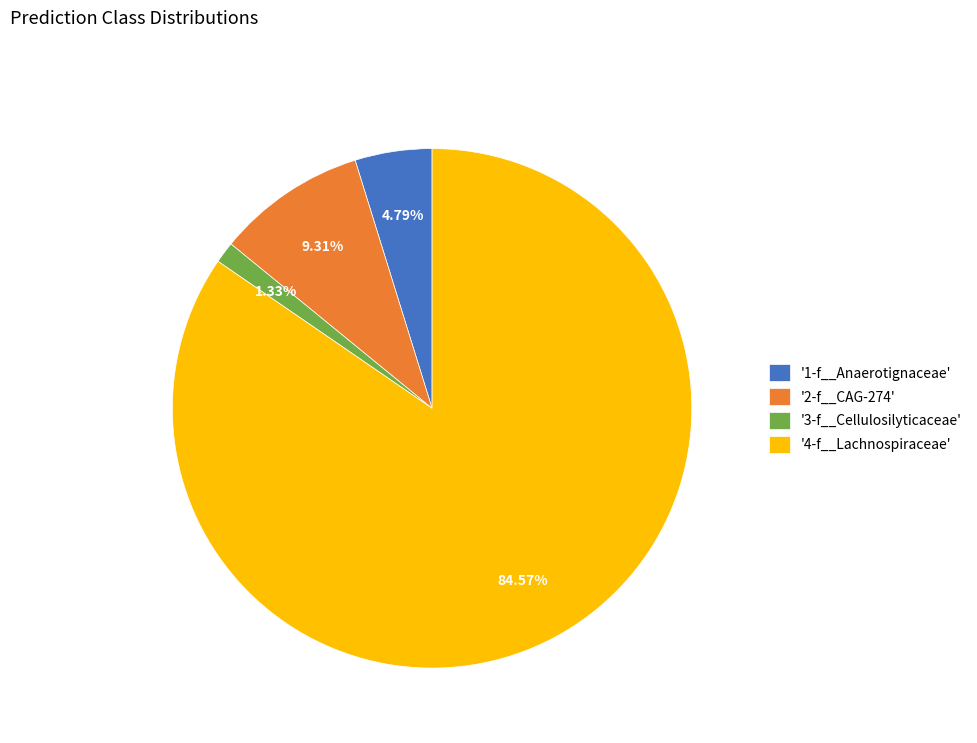

Combined, do '3-f__Cellulosilyticaceae' and '4-f__Lachnospiraceae' account for over 50%?

Yes